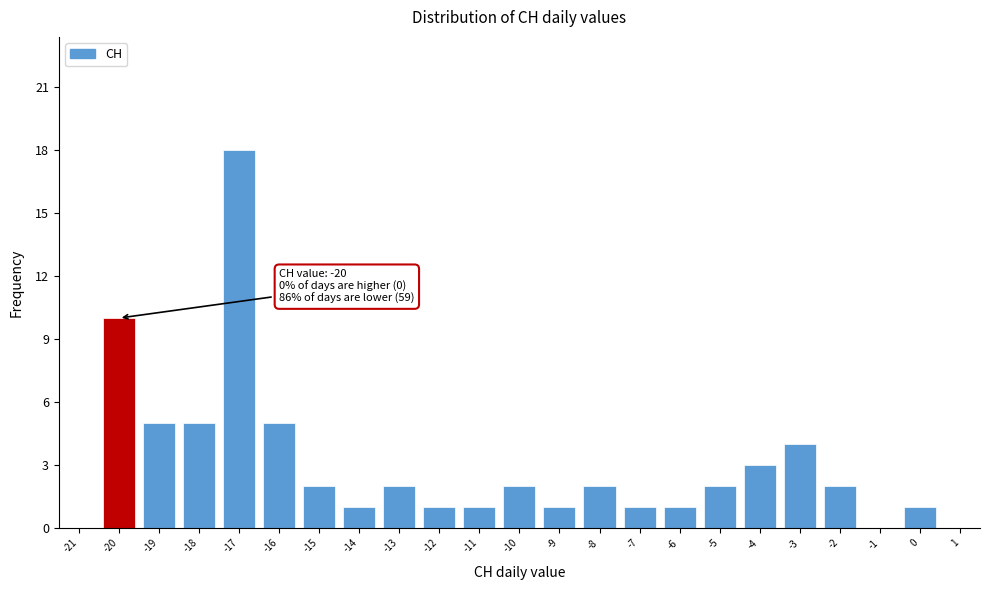

Reading left to right, list all the values displayed in this chart.

-21=0	-20=10	-19=5	-18=5	-17=18	-16=5	-15=2	-14=1	-13=2	-12=1	-11=1	-10=2	-9=1	-8=2	-7=1	-6=1	-5=2	-4=3	-3=4	-2=2	-1=0	0=1	1=0